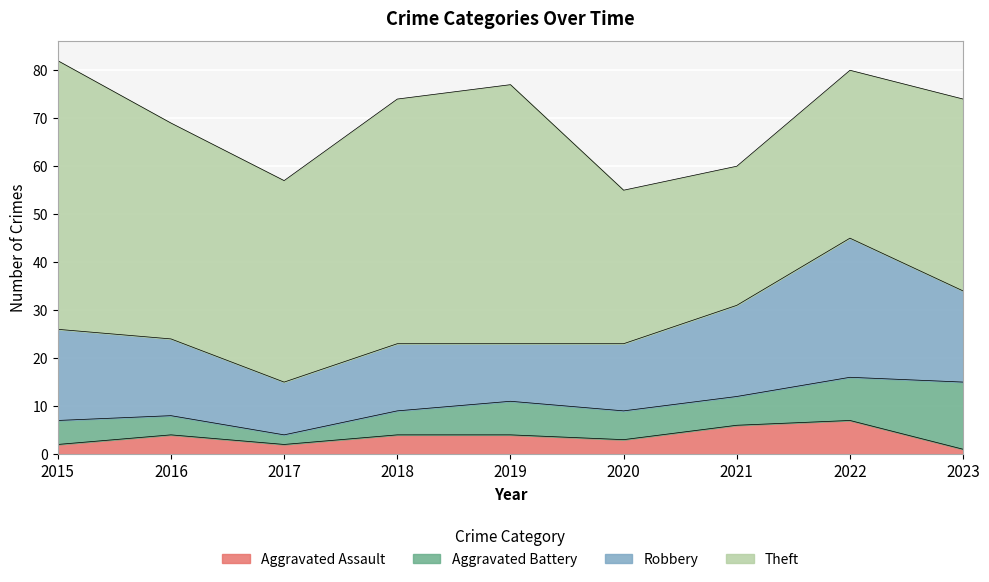

Where is the first local maximum for Aggravated Battery?

2019